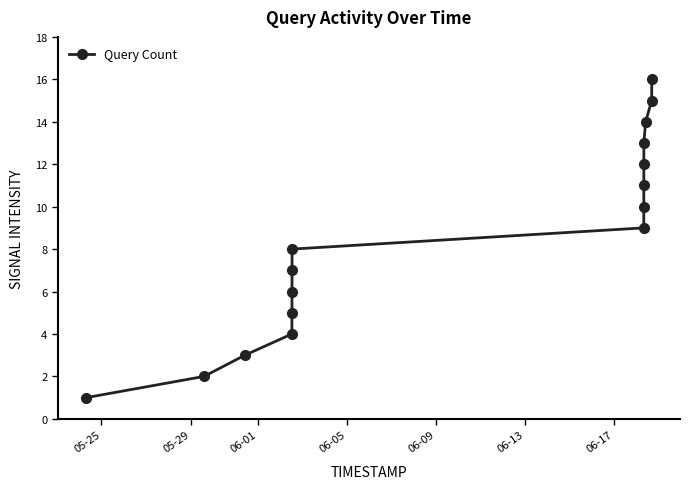

What is the greatest value displayed?

16